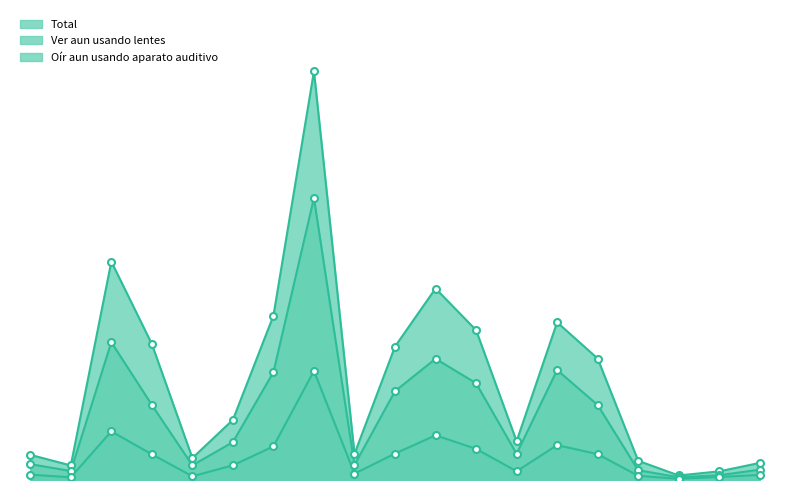

What is the label of the 1st point from the left?

Acajete